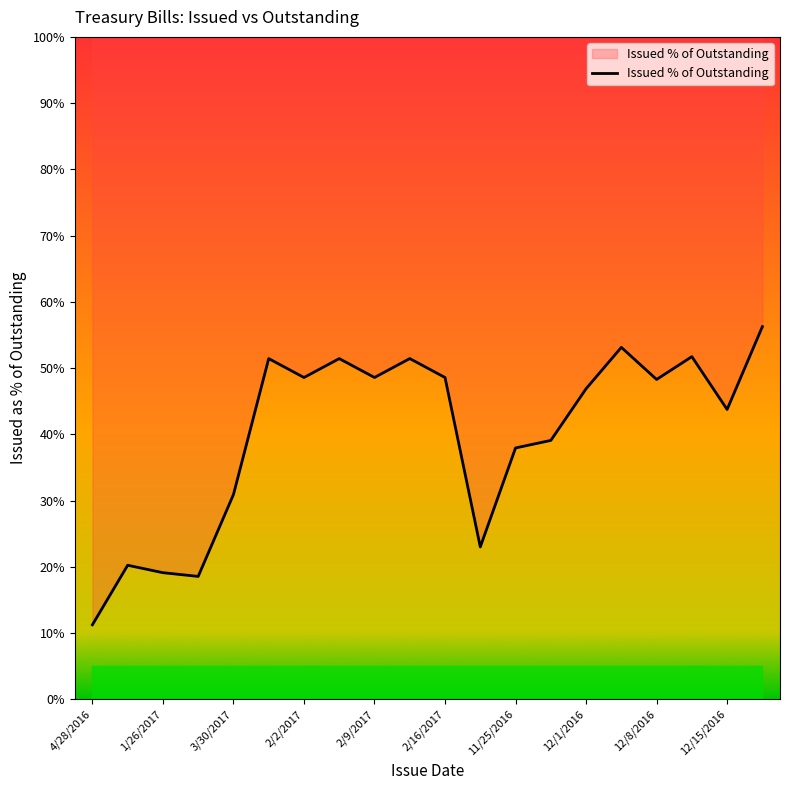

Where is Issued % of Outstanding nearest to the value 33?

3/30/2017